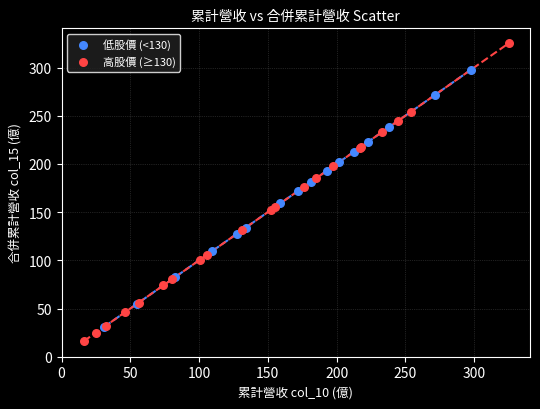

Which series has the largest Y range (max minus min)?

高股價 (≥130)